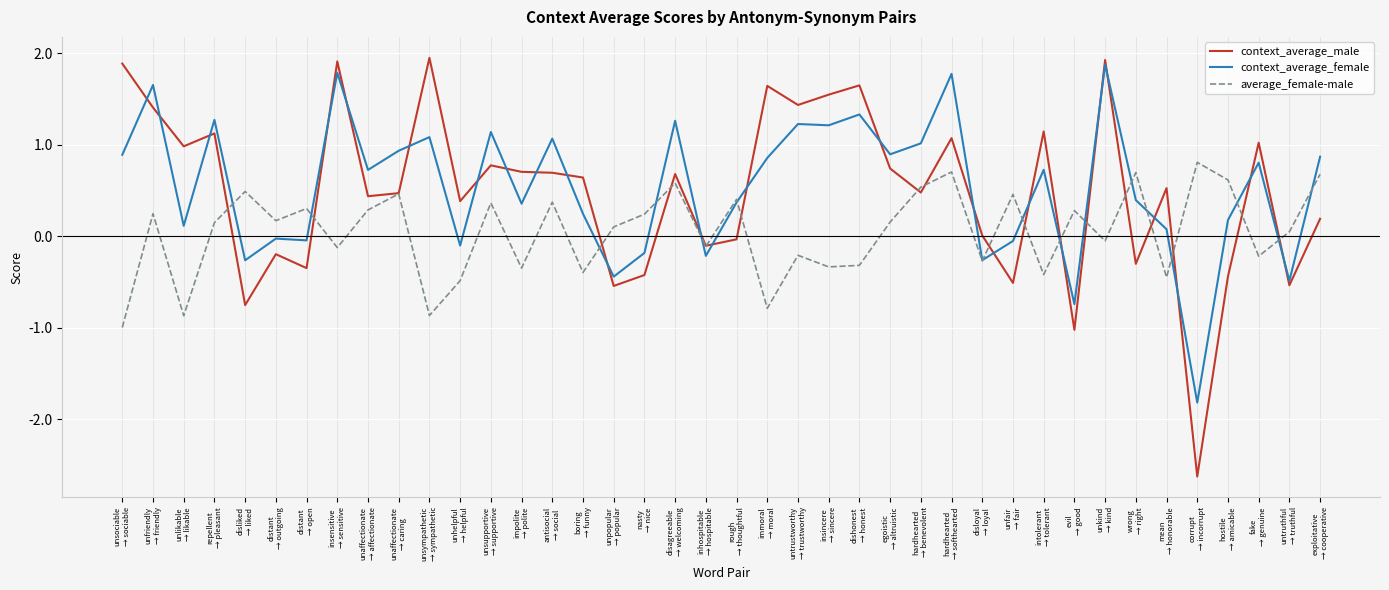

Which series has the largest range (max minus min)?

context_average_male